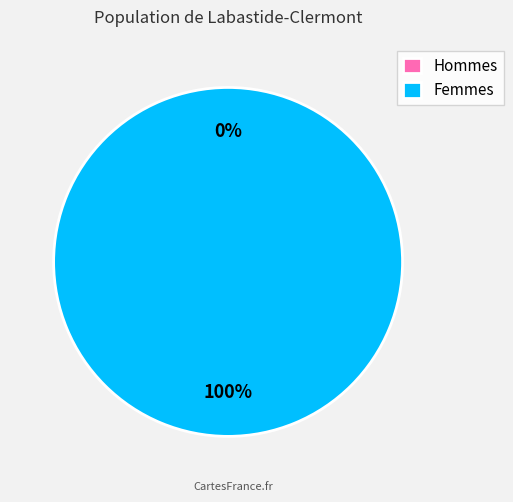

To the nearest percent, what is the difference between the largest and smallest slice percentages?

100%